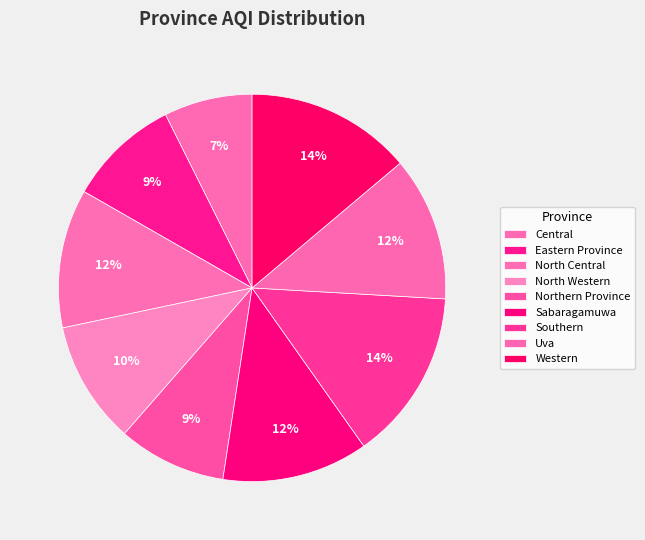

Between Eastern Province and Southern, which is larger?

Southern